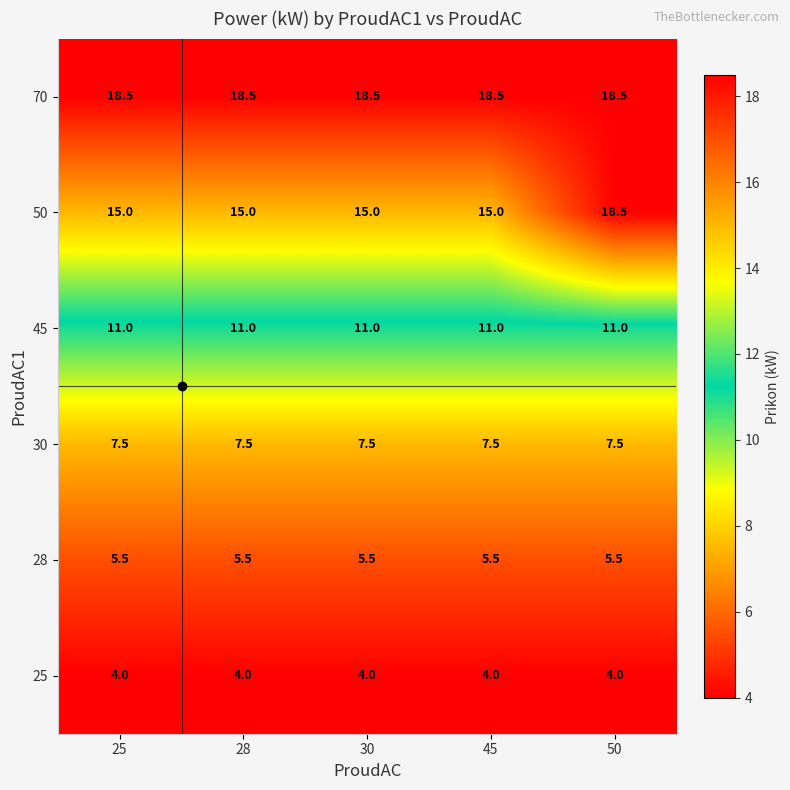

The 45 series shows 11.0 at 50. True or false?

True